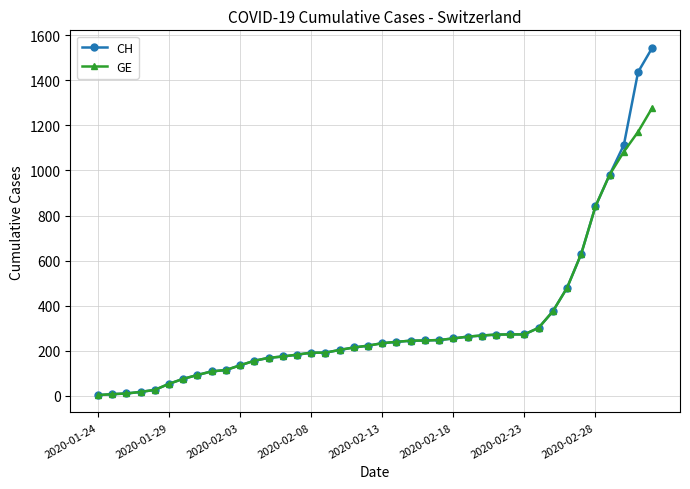

What is the maximum value for CH?

1544